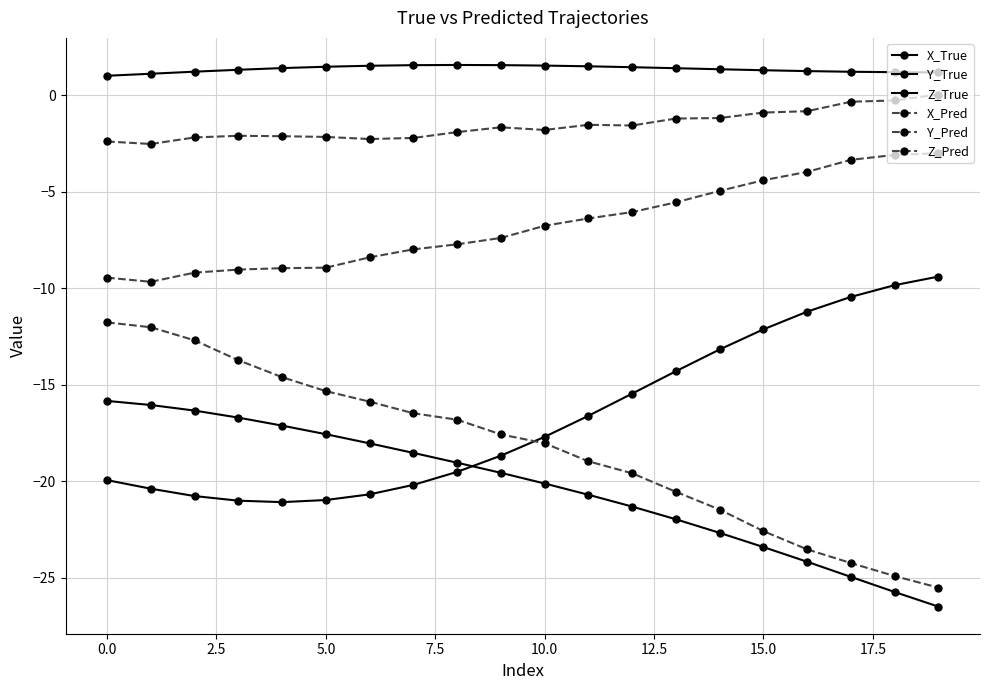

How many data points does each series have?

20